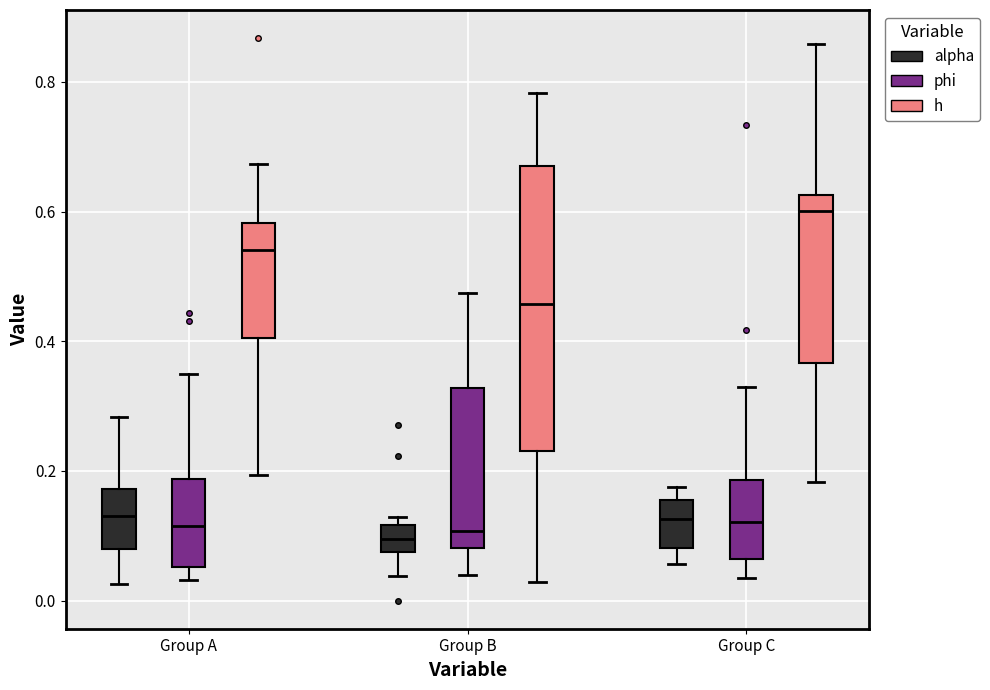

Which box has the highest median line?

Group C (h)